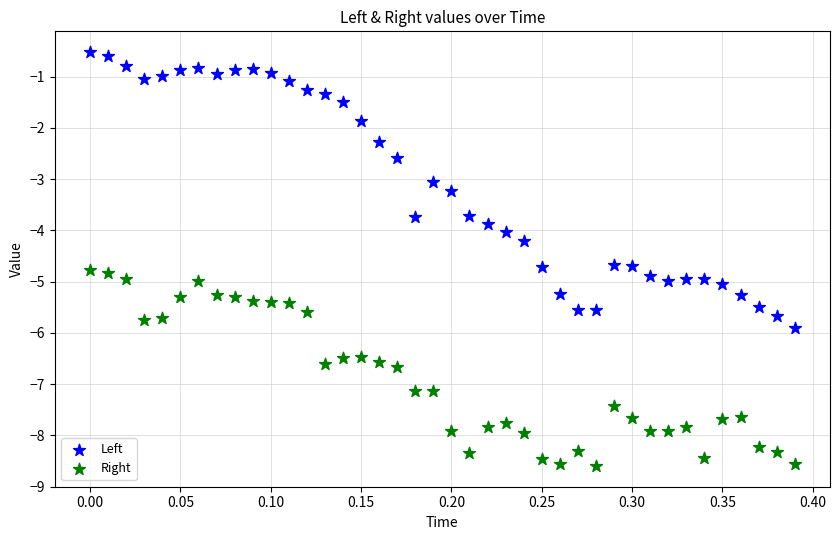

Across all data points, what is the range of Y values (max minus min)?

8.1